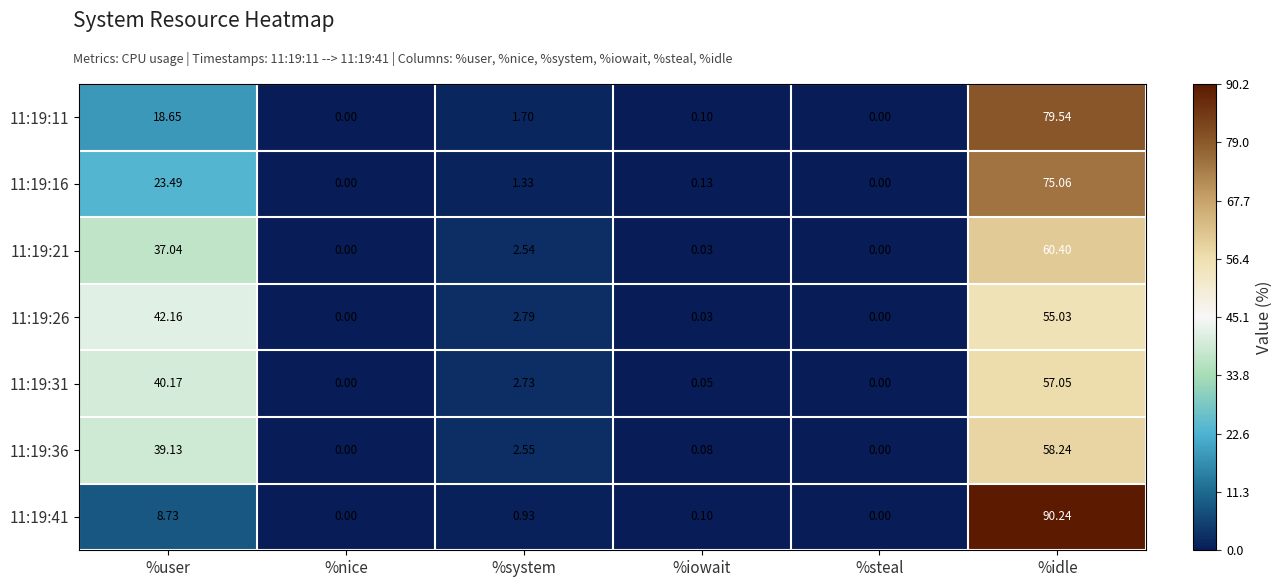

At which label does 11:19:36 first exceed 2?

%user